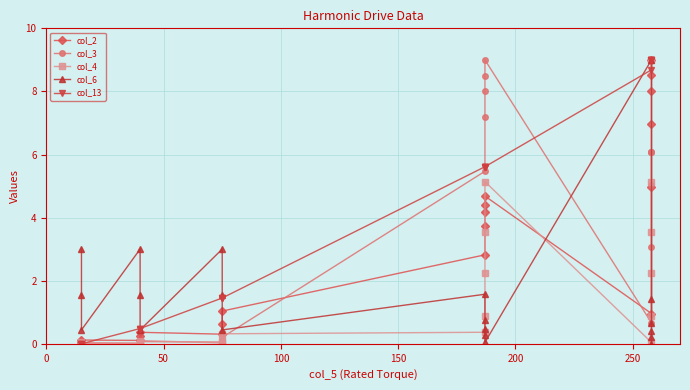

What are all the series names shown in the legend?

col_2, col_3, col_4, col_6, col_13